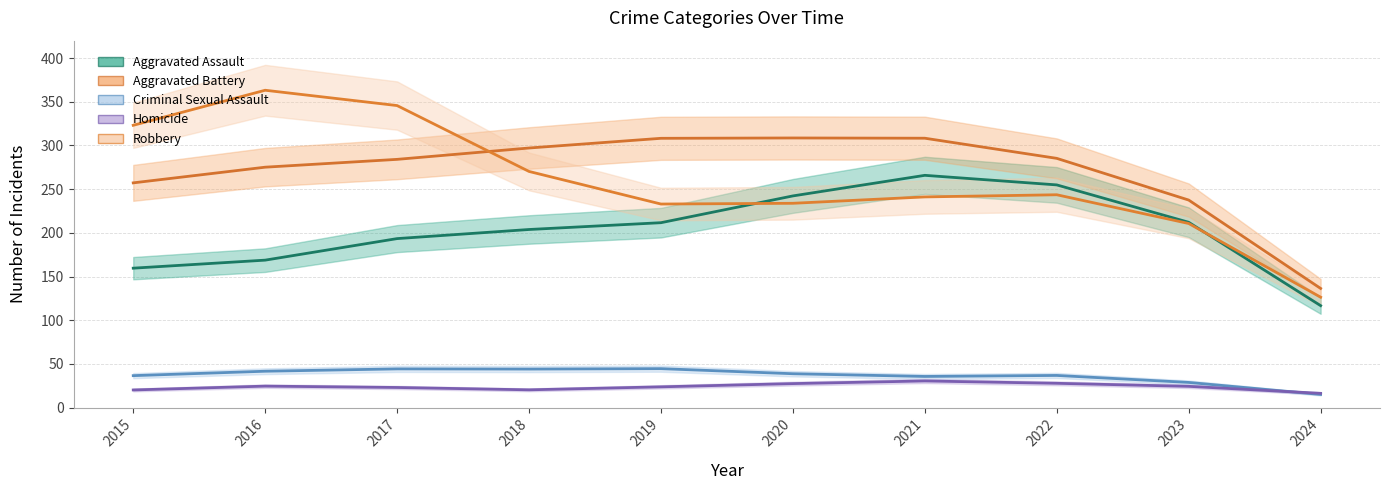

What is the value of the Aggravated Assault point at the 4th from the left?

206